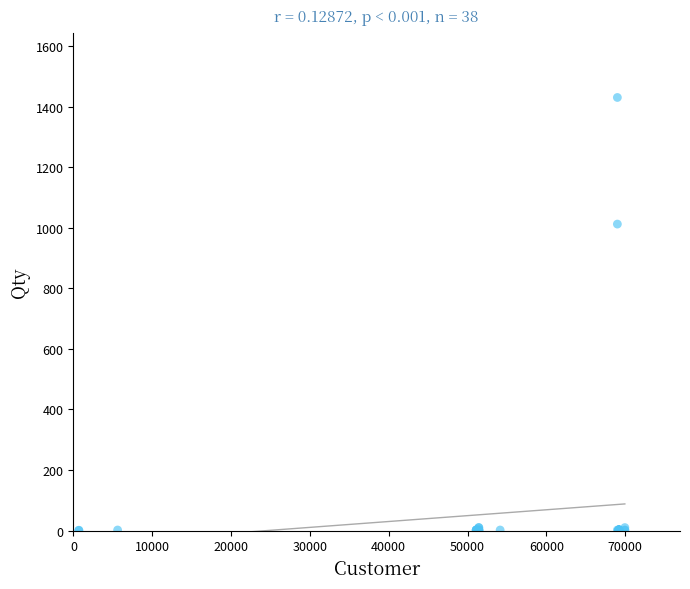

What Y value in the scatter plot is closest to 715?

1012